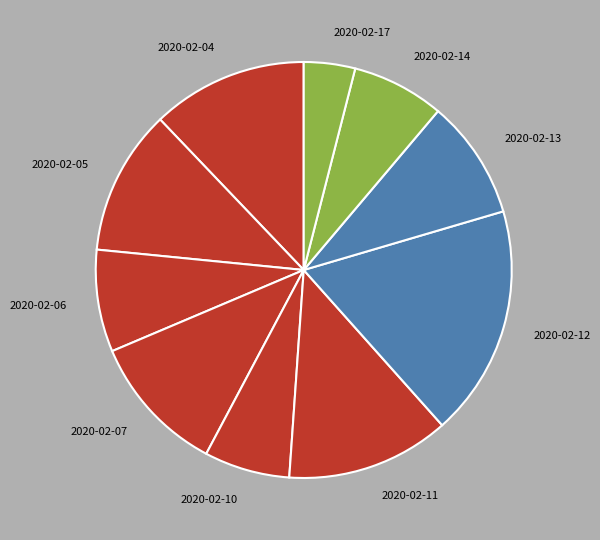

What is the largest slice in the pie chart?

2020-02-12